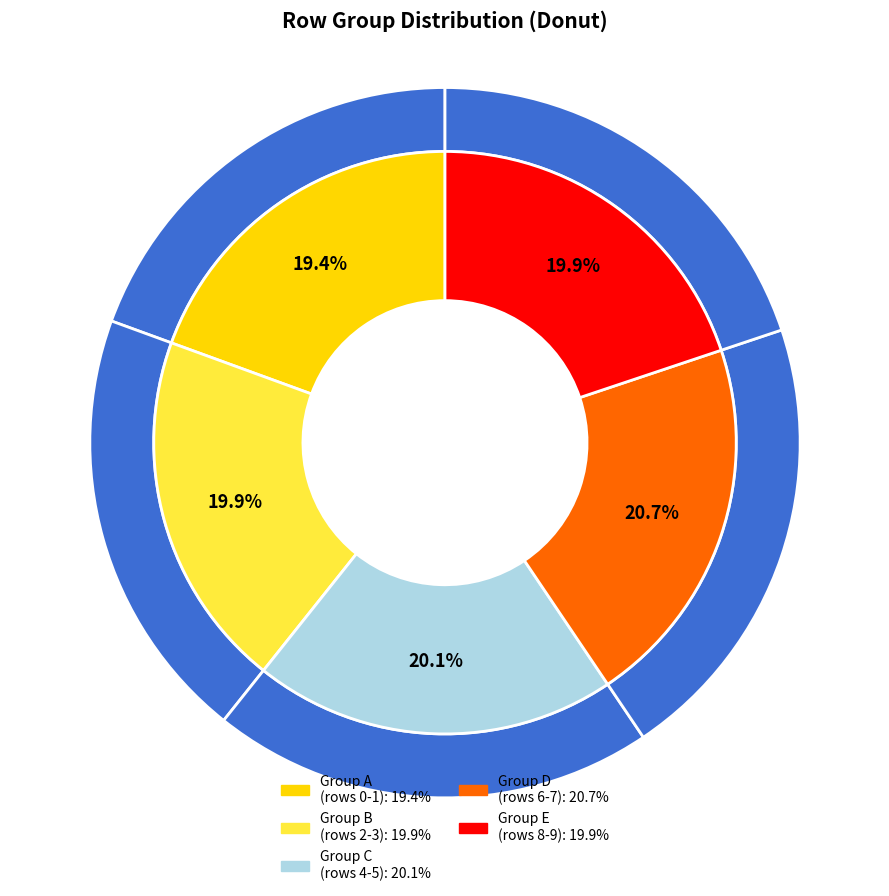

How many segments does this pie chart have?

10